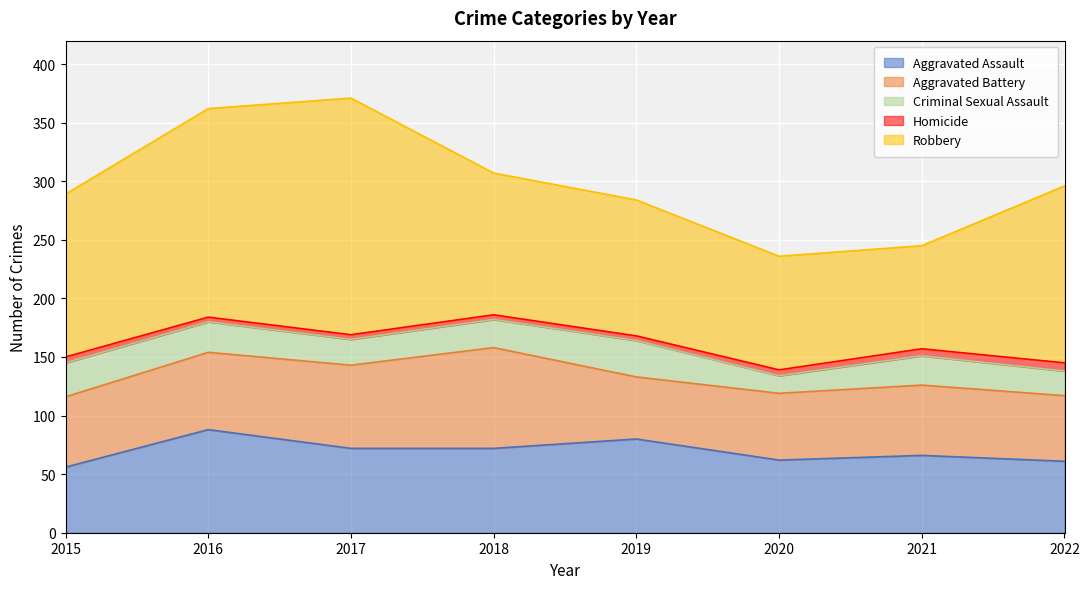

Does the chart display data point markers on the line(s)?

No